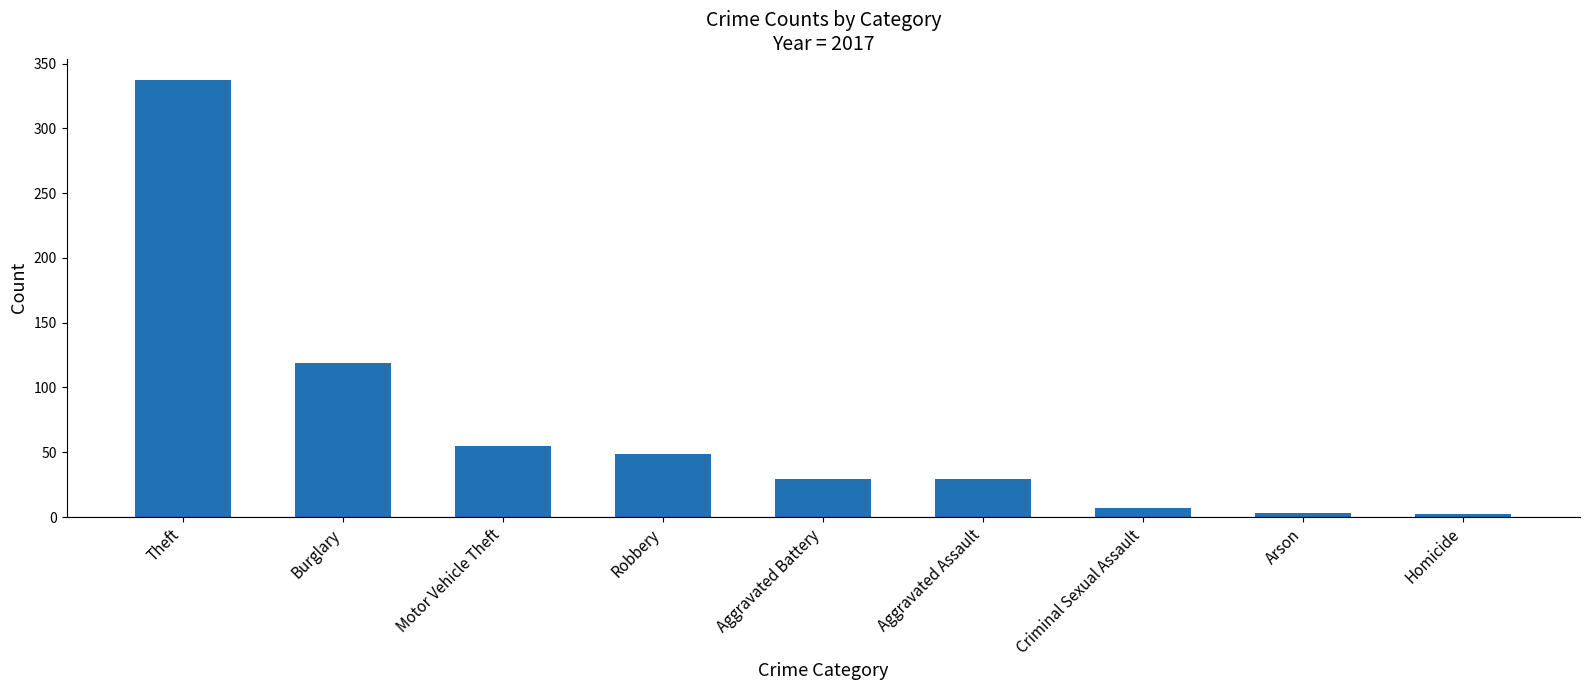

What is the average value?

70